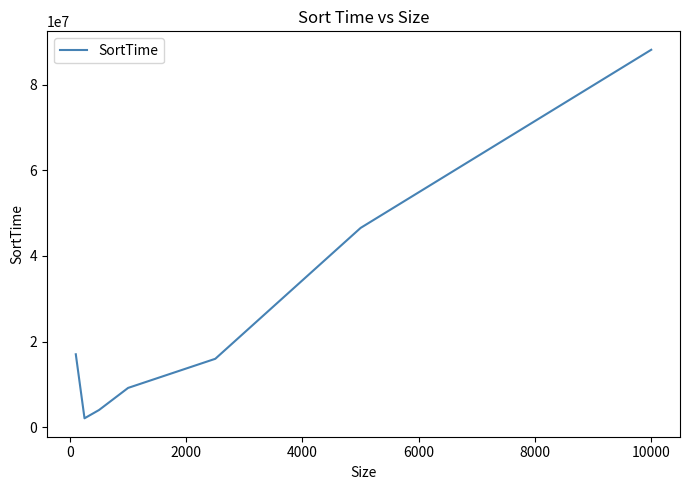

What is the maximum value shown in the chart?

88142250